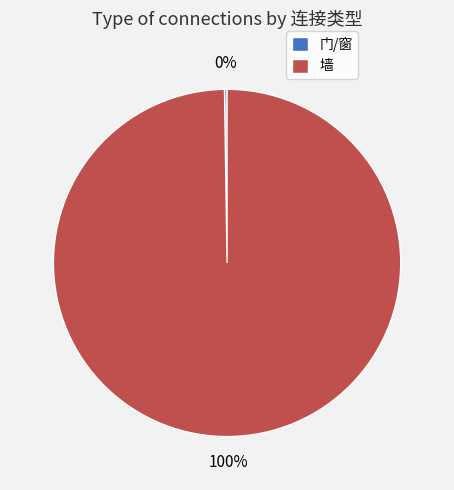

The 墙 slice represents 100% of the pie. True or false?

True